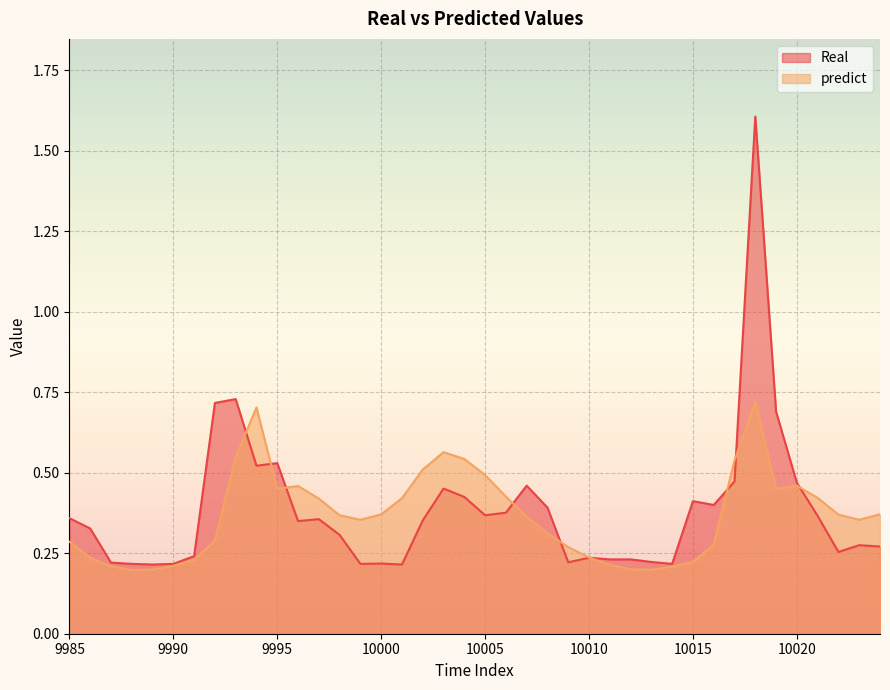

What is the average value of the predict series?

0.4